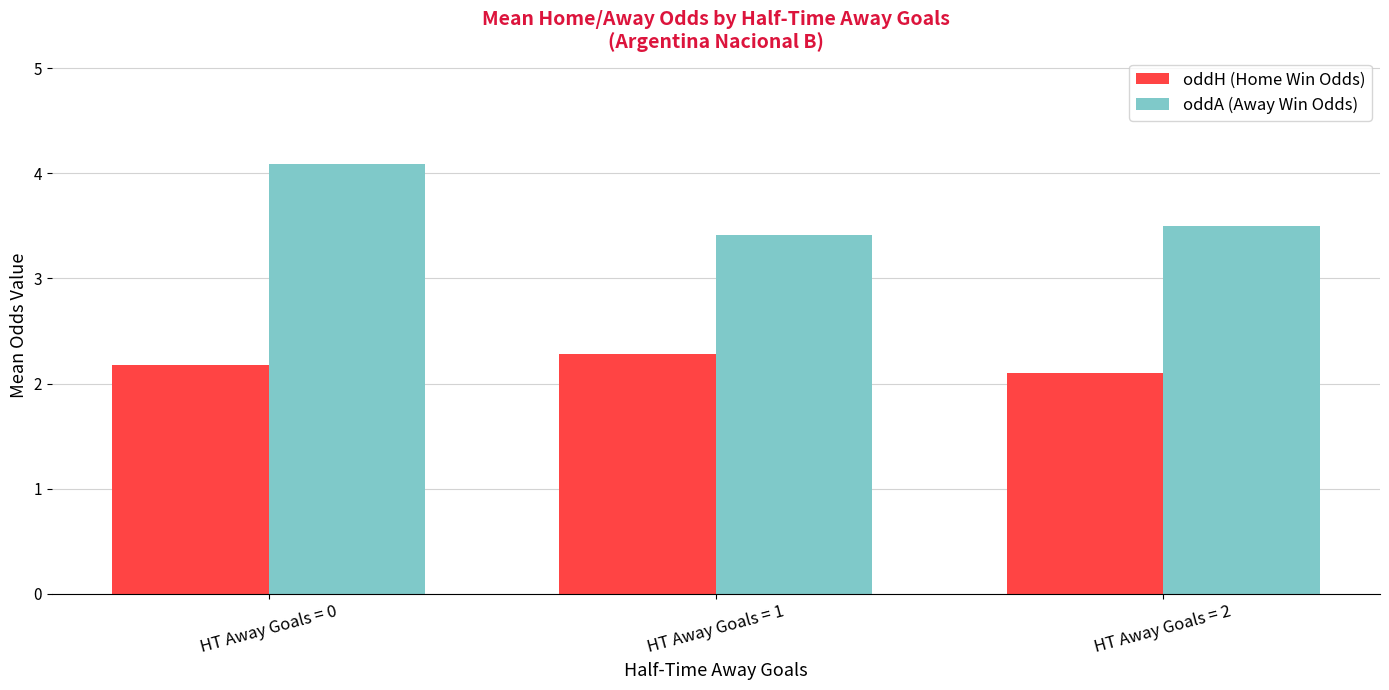

What is the value of the oddH (Home Win Odds) bar at the 1st from the left?

2.2